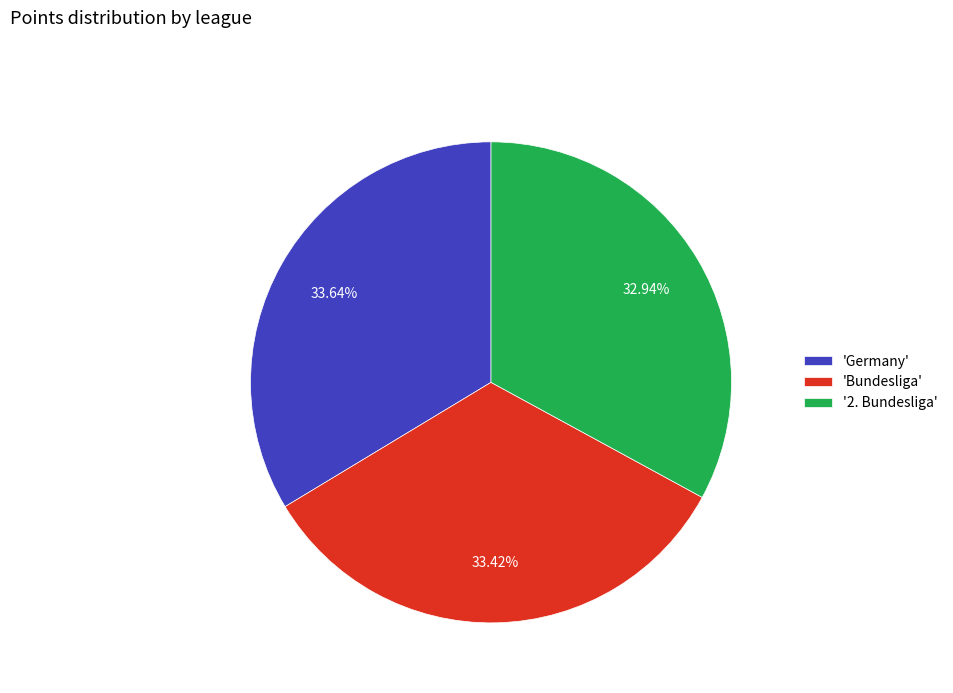

Combined, do '2. Bundesliga' and 'Bundesliga' account for over 50%?

Yes